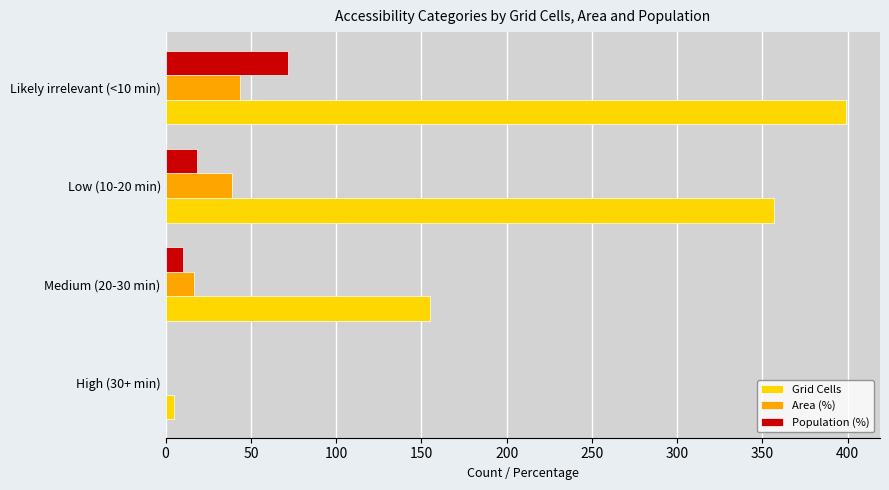

What is the total value across all series at Likely irrelevant (<10 min)?

514.1